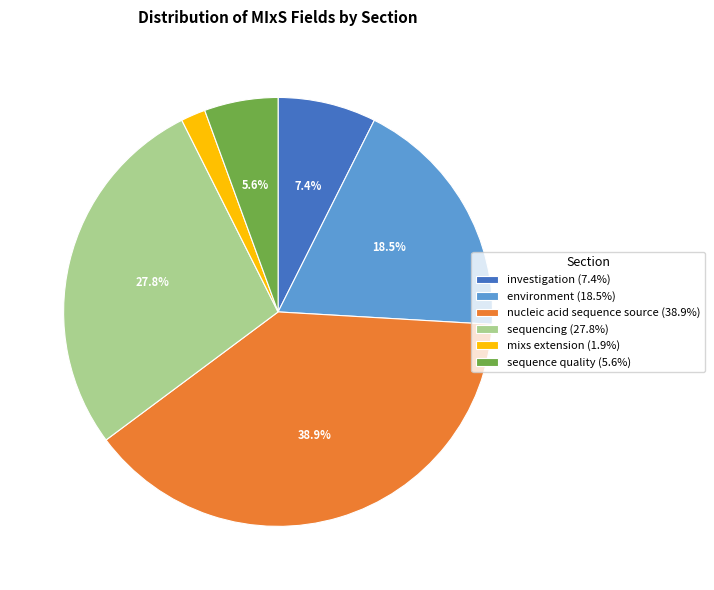

Between sequencing (27.8%) and sequence quality (5.6%), which is larger?

sequencing (27.8%)